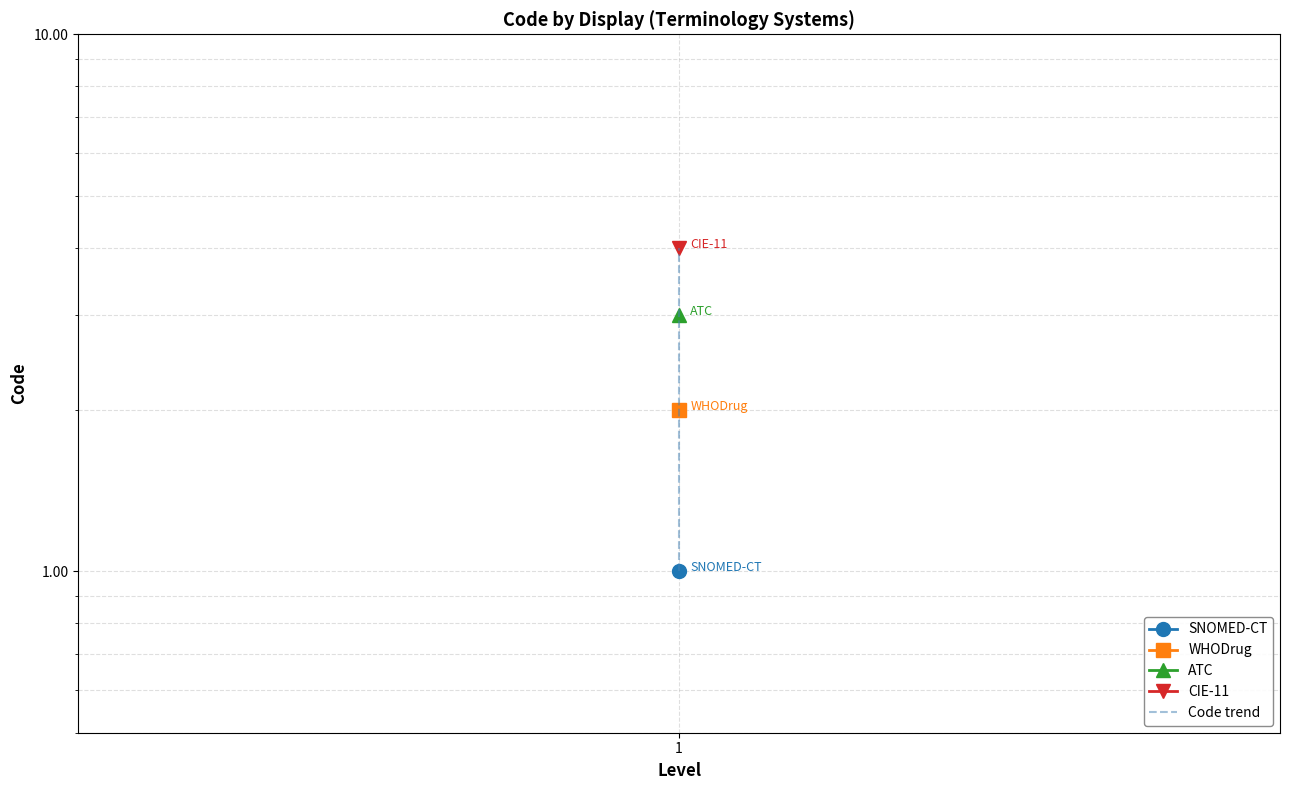

What value does the data have at 1?

4